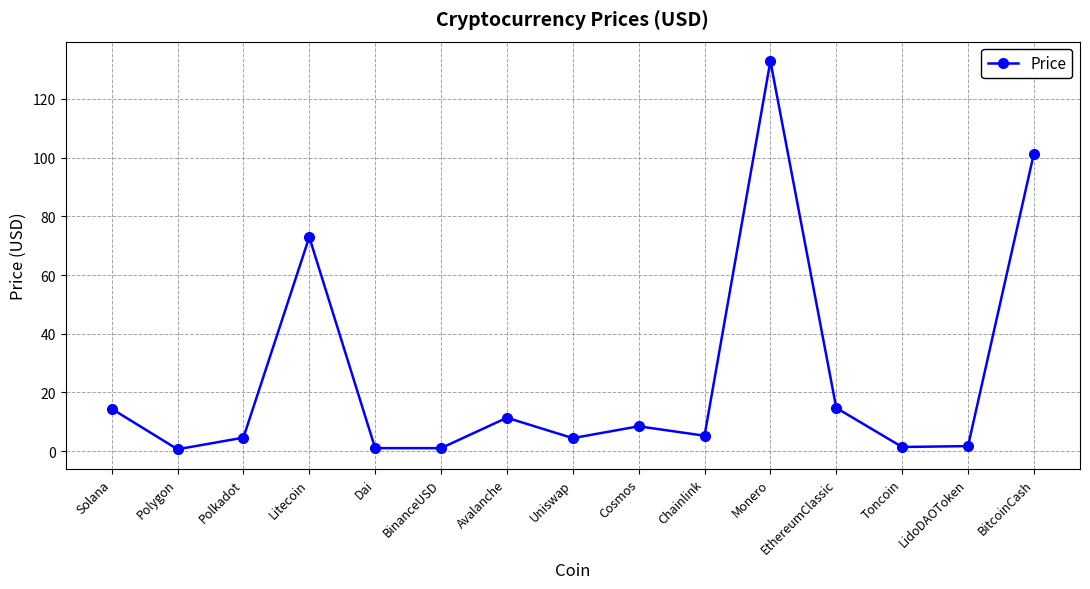

Does the chart display data point markers on the line(s)?

Yes